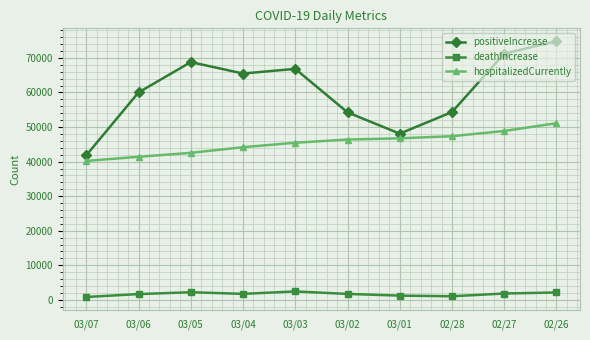

At which category is the sum across all series the highest?

02/26